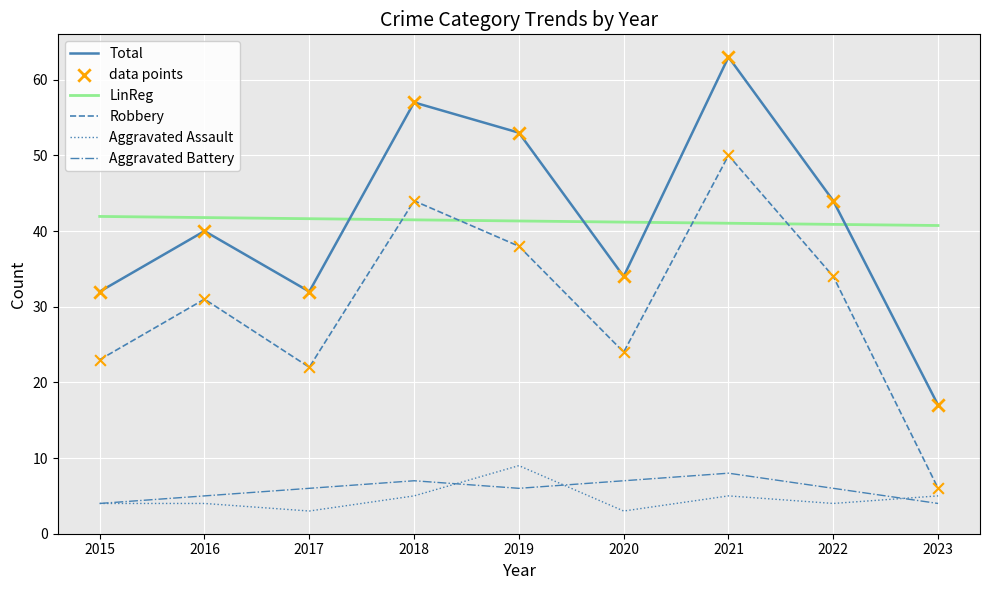

At how many categories does at least one series exceed 36?

5